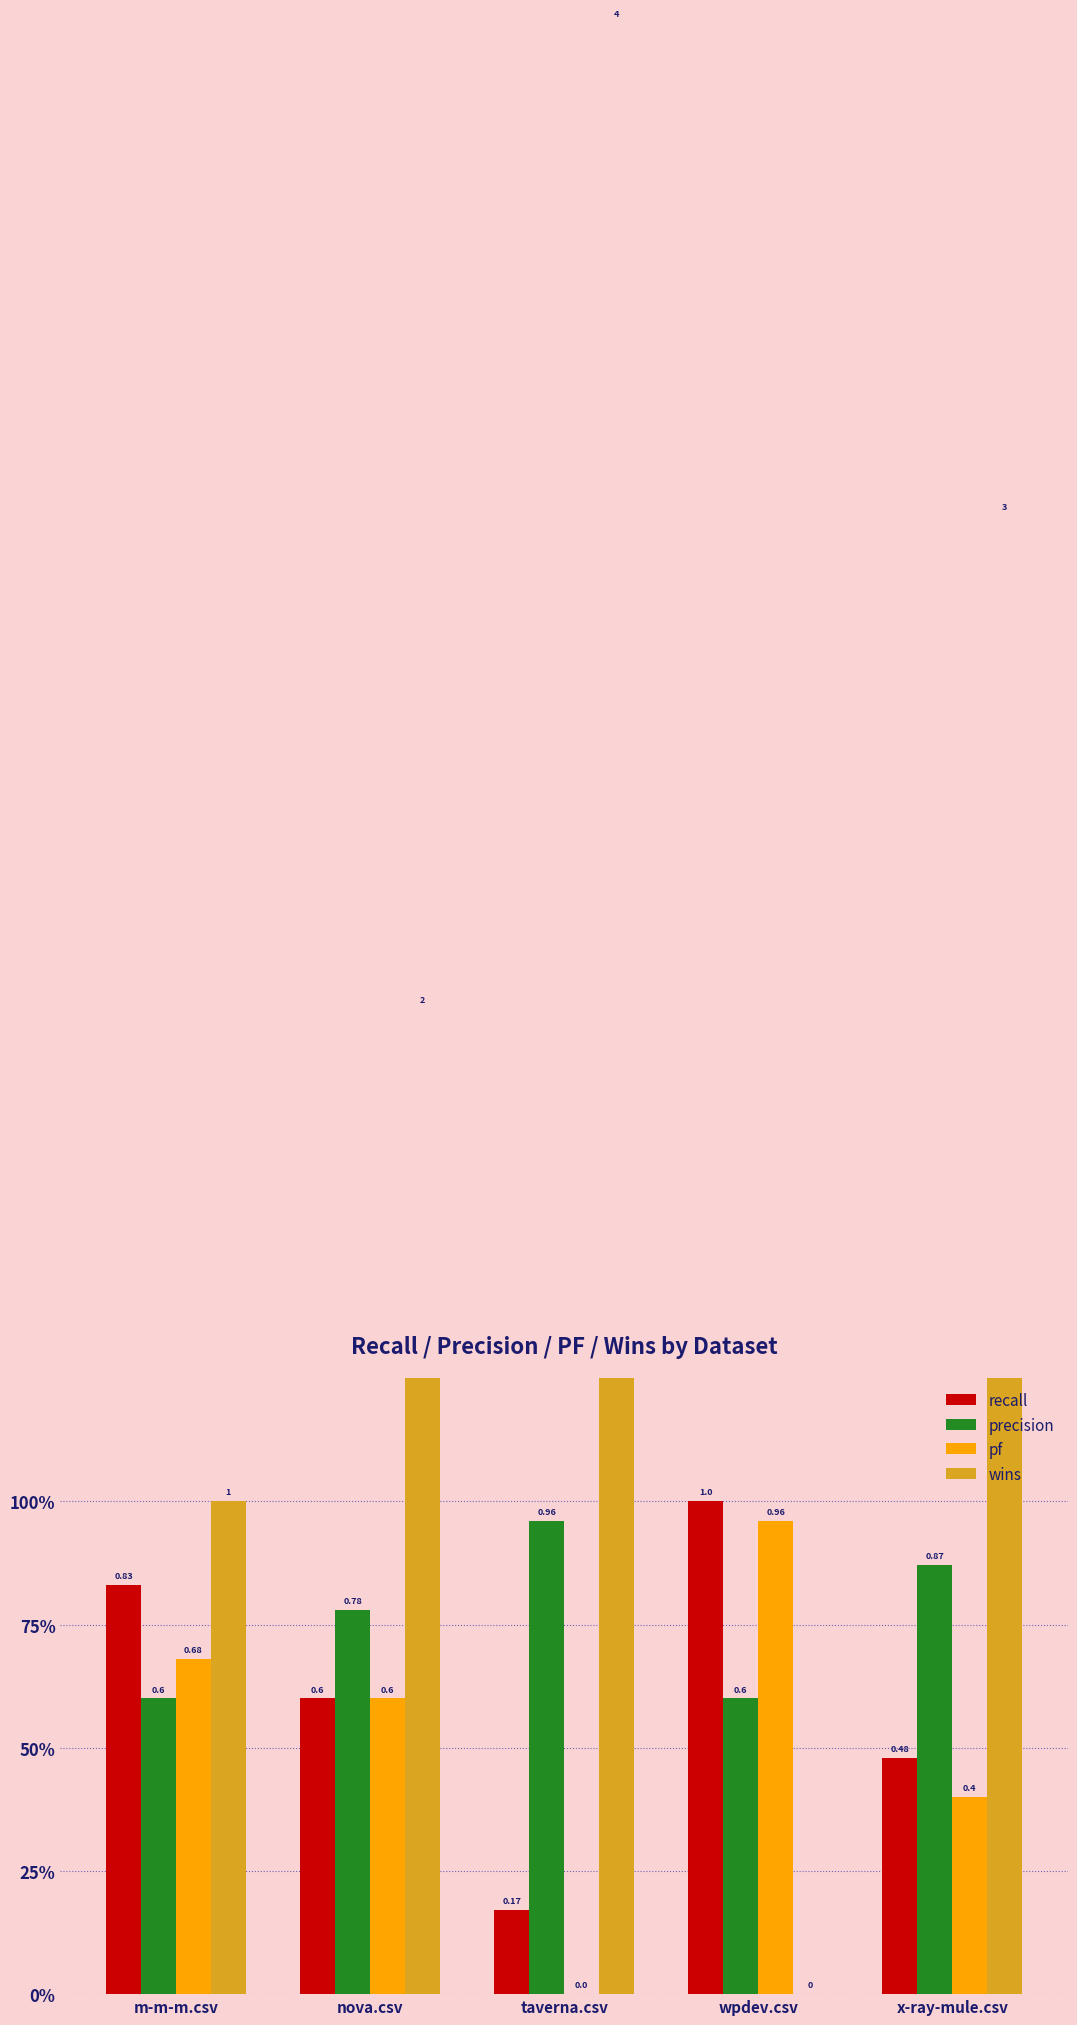

Reading left to right, extract all data points from this chart.

recall: m-m-m.csv=0.8	nova.csv=0.6	taverna.csv=0.2	wpdev.csv=1.0	x-ray-mule.csv=0.5
precision: m-m-m.csv=0.6	nova.csv=0.8	taverna.csv=1.0	wpdev.csv=0.6	x-ray-mule.csv=0.9
pf: m-m-m.csv=0.7	nova.csv=0.6	taverna.csv=0.0	wpdev.csv=1.0	x-ray-mule.csv=0.4
wins: m-m-m.csv=1.0	nova.csv=2.0	taverna.csv=4.0	wpdev.csv=0.0	x-ray-mule.csv=3.0